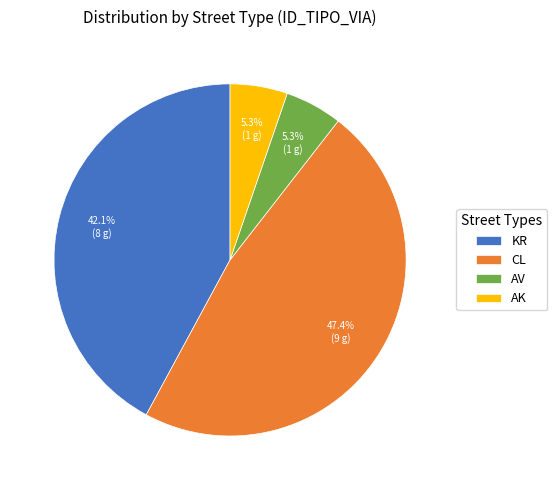

Is AV the majority of the pie?

No